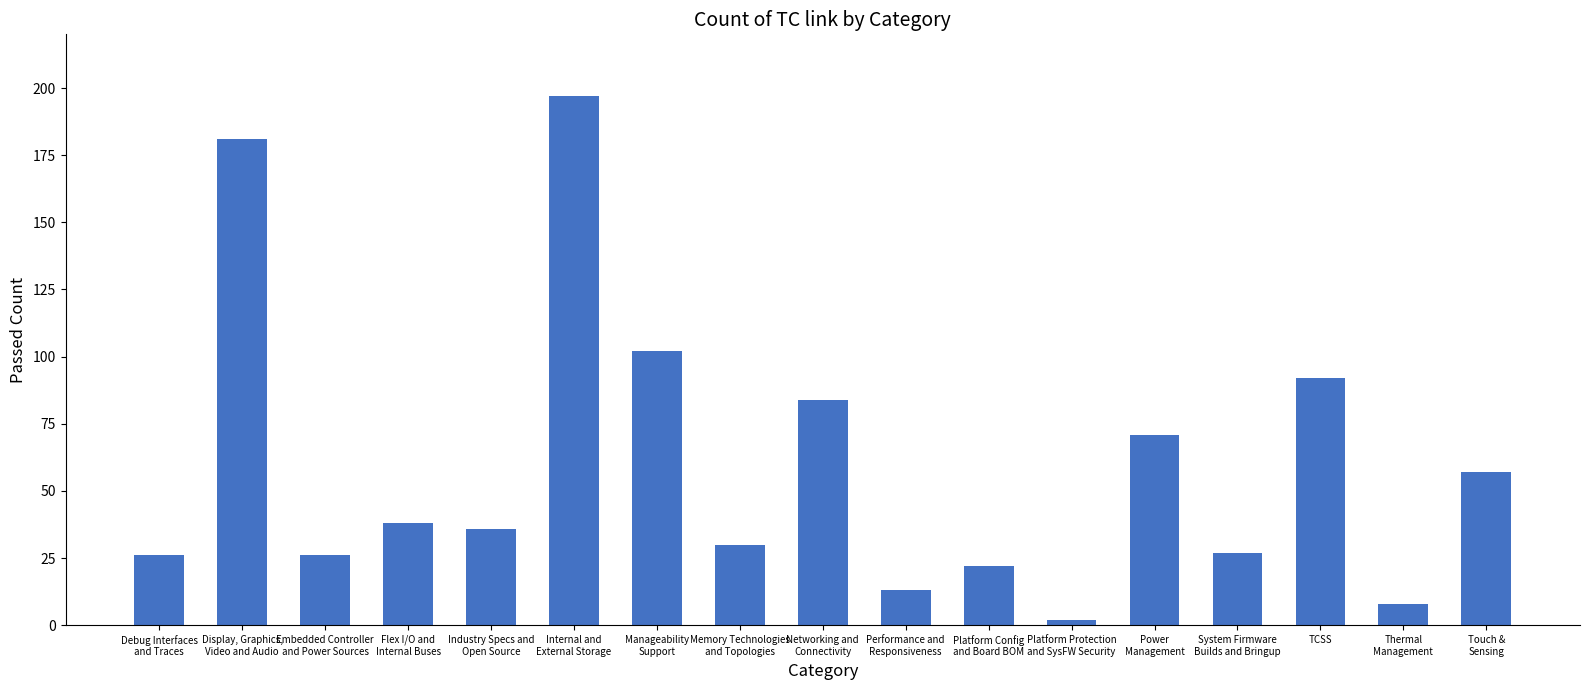

How many values are below 36?

8